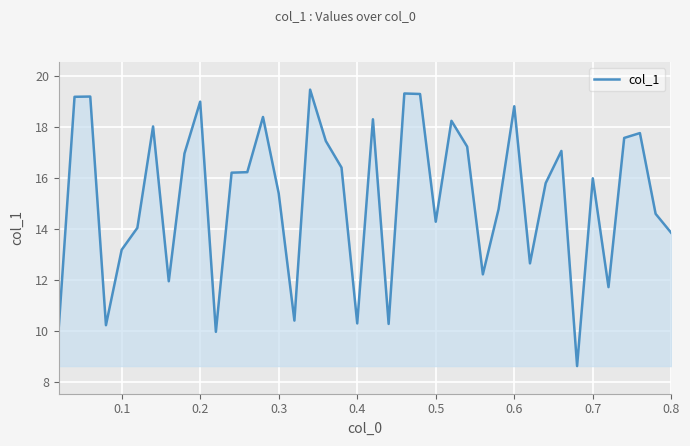

What is the difference between the maximum and minimum values?

10.8